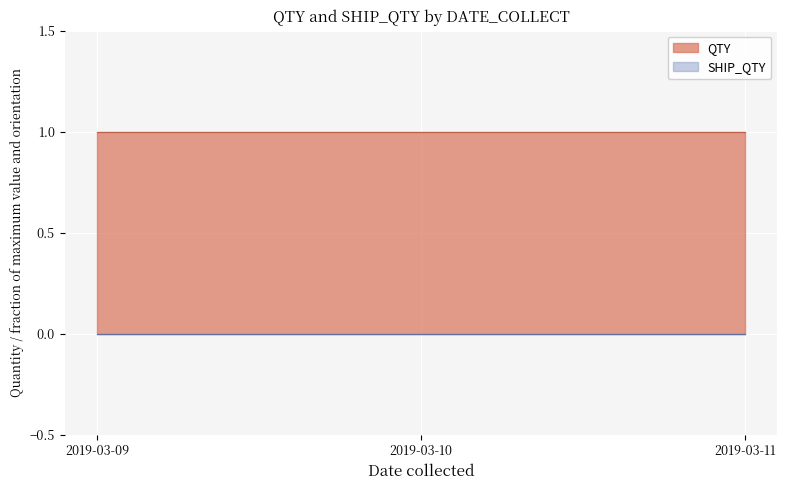

What are all the series names shown in the legend?

QTY, SHIP_QTY